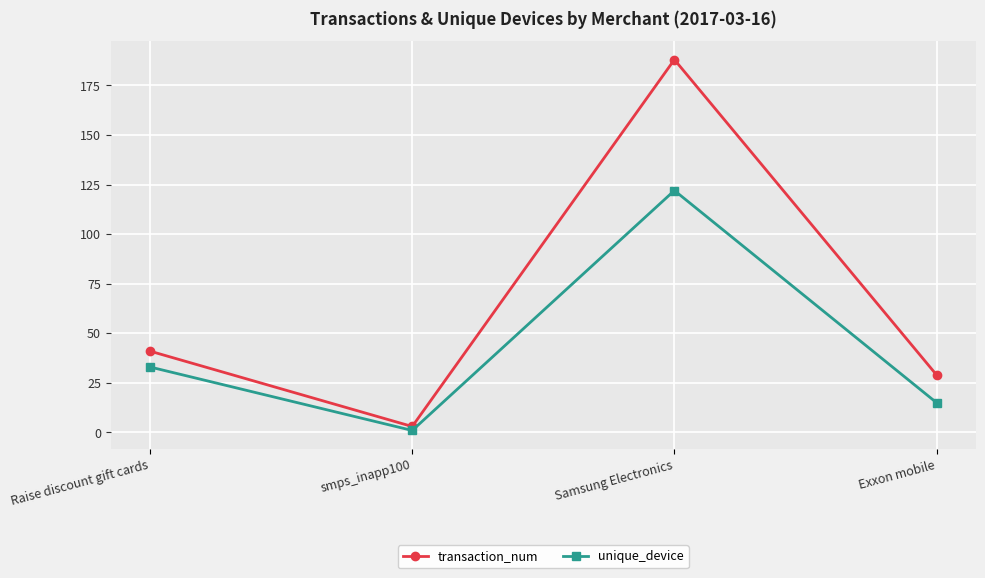

Is it true that transaction_num equals 41 at Raise discount gift cards?

True